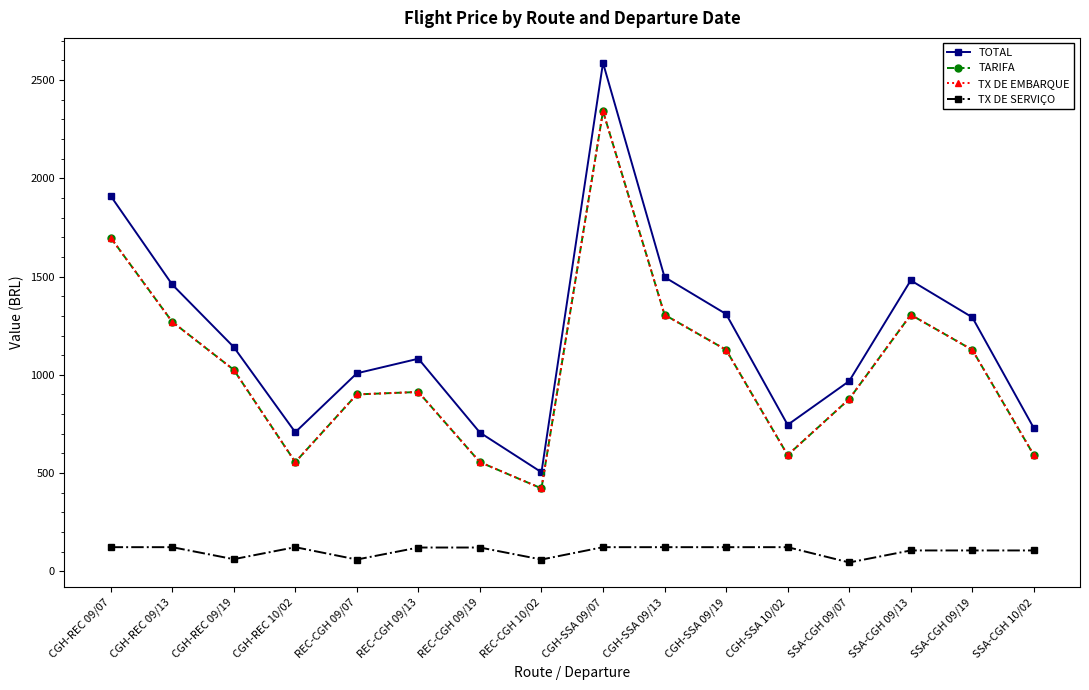

How many interior local valleys does the TX DE EMBARQUE series have?

3